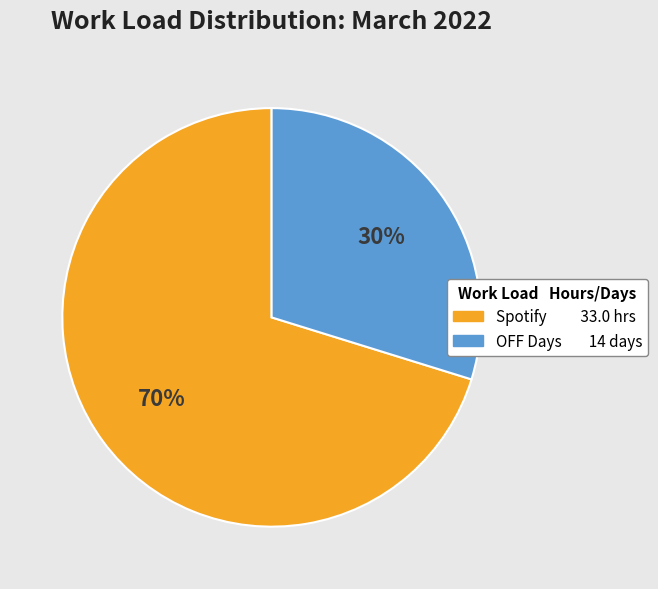

Combined, do OFF and Spotify account for over 50%?

Yes